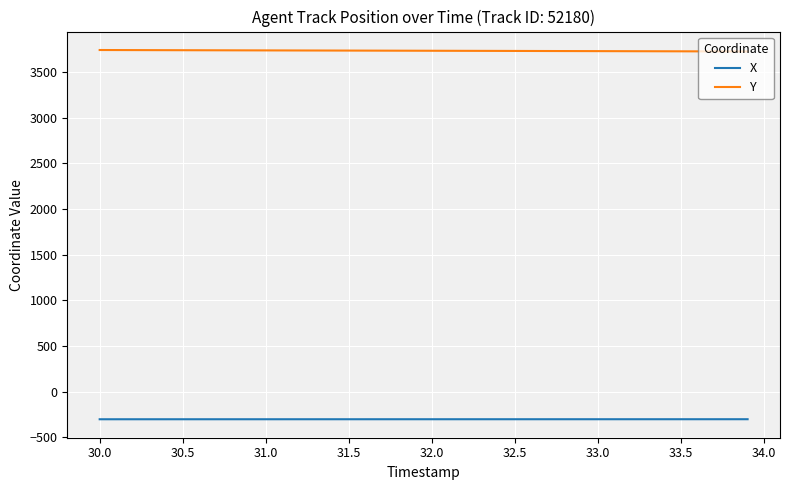

True or false: Y and X cross at least once.

False